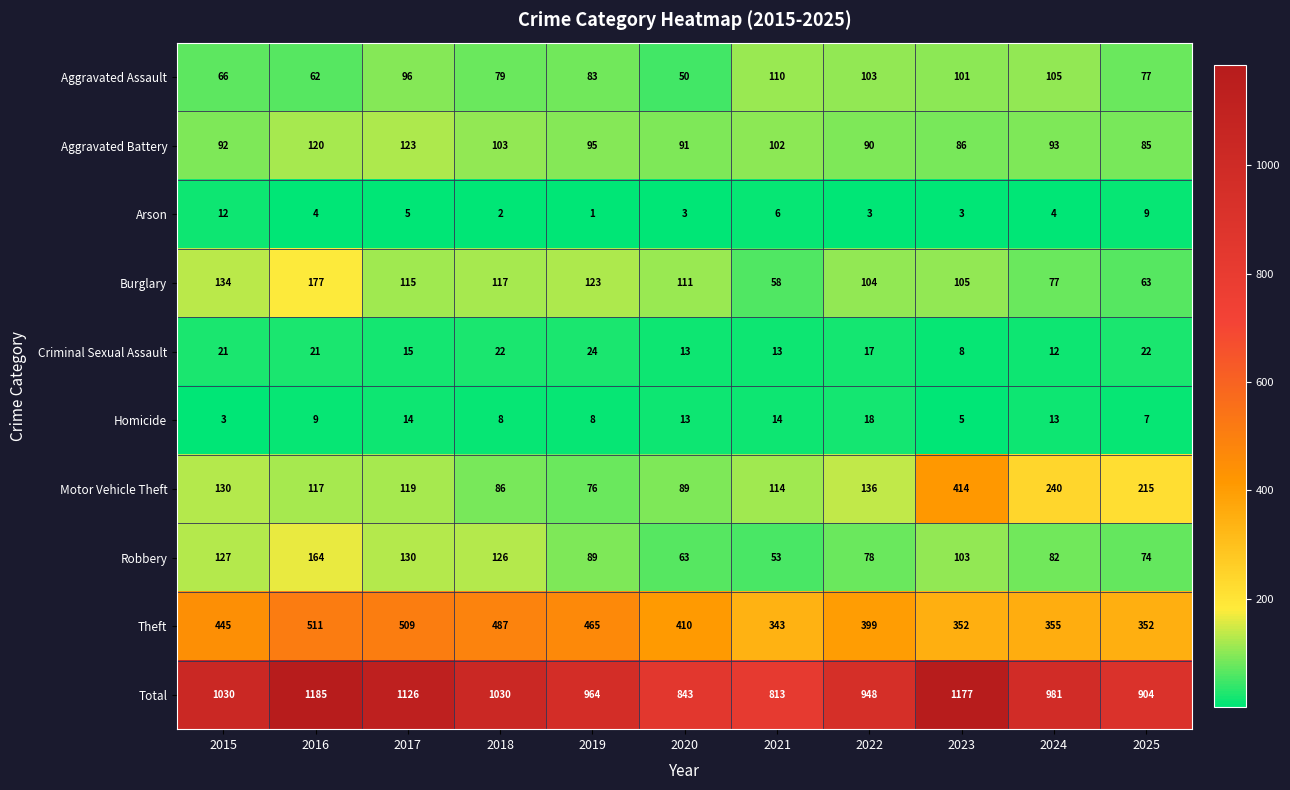

Is it true that Burglary equals 177 at 2016?

True